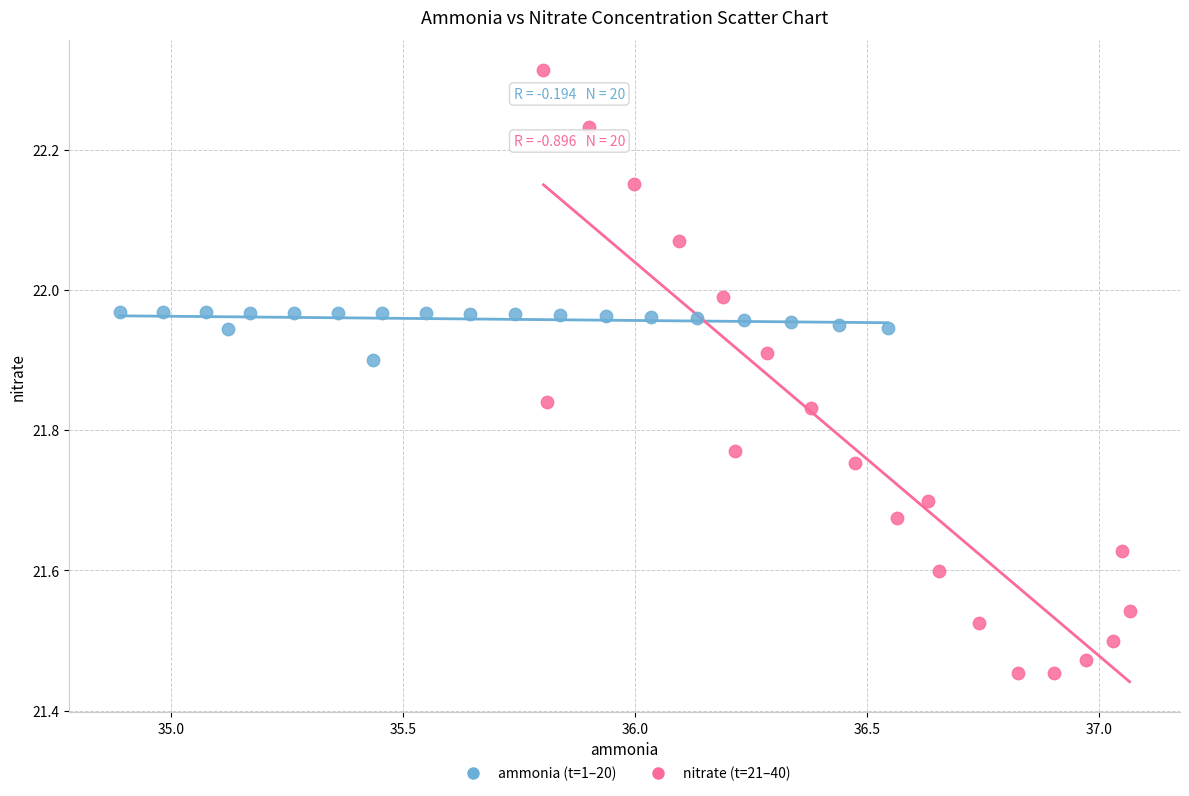

Which series has the widest spread of Y values?

nitrate (t=21–40)